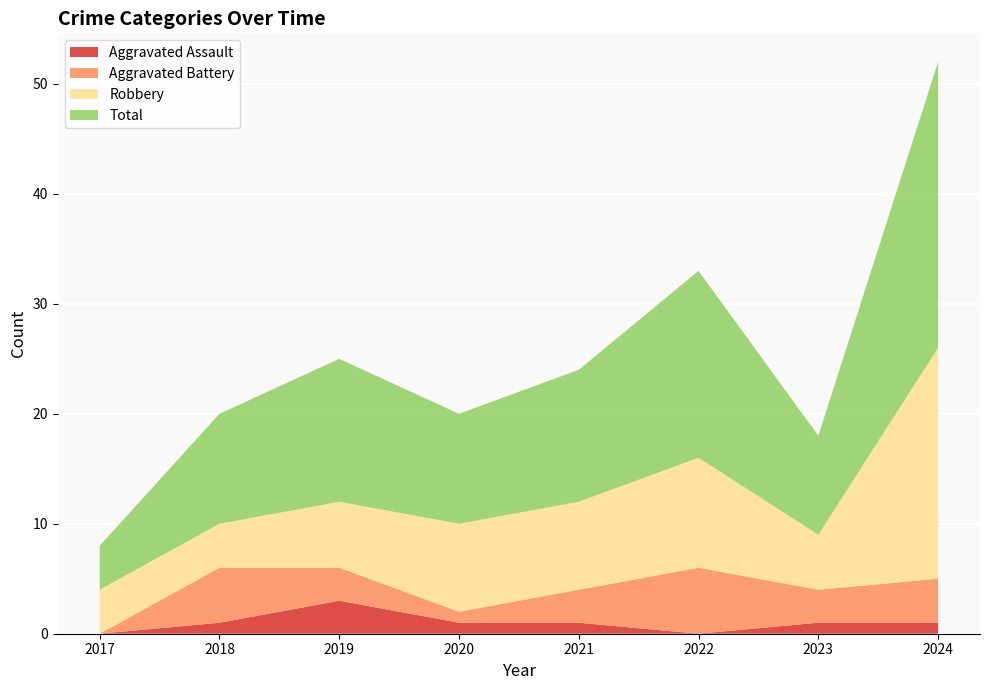

Reading left to right, transcribe all the data shown in this chart.

Aggravated Assault: 2017=0	2018=1	2019=3	2020=1	2021=1	2022=0	2023=1	2024=1
Aggravated Battery: 2017=0	2018=5	2019=3	2020=1	2021=3	2022=6	2023=3	2024=4
Robbery: 2017=4	2018=4	2019=6	2020=8	2021=8	2022=10	2023=5	2024=21
Total: 2017=4	2018=10	2019=13	2020=10	2021=12	2022=17	2023=9	2024=26